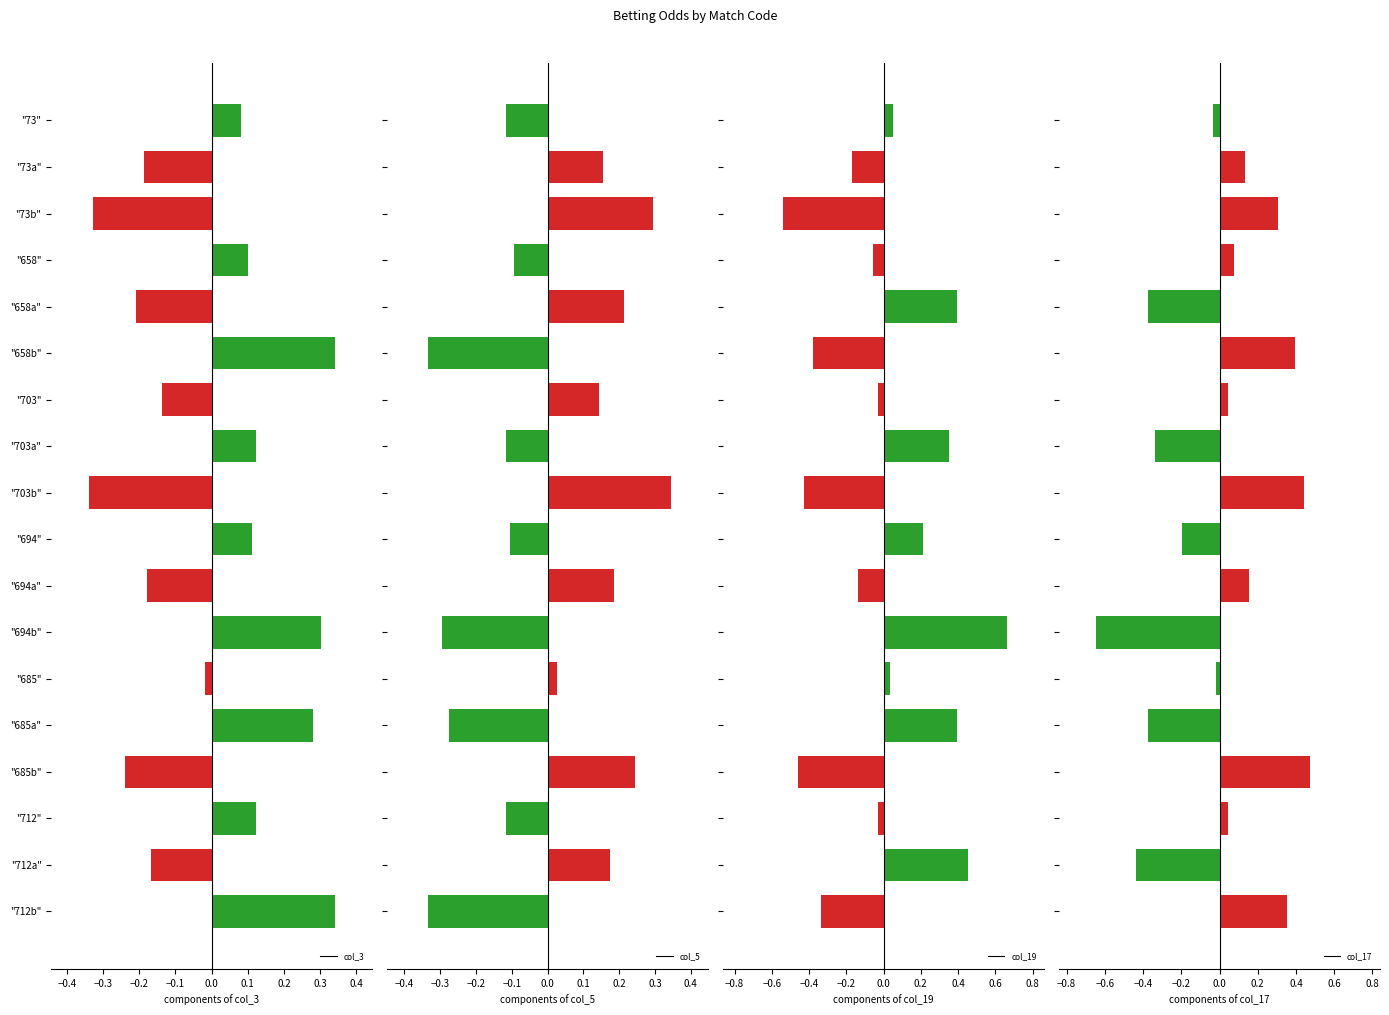

The value of col_3 at "694b" is 0.3. True or false?

True